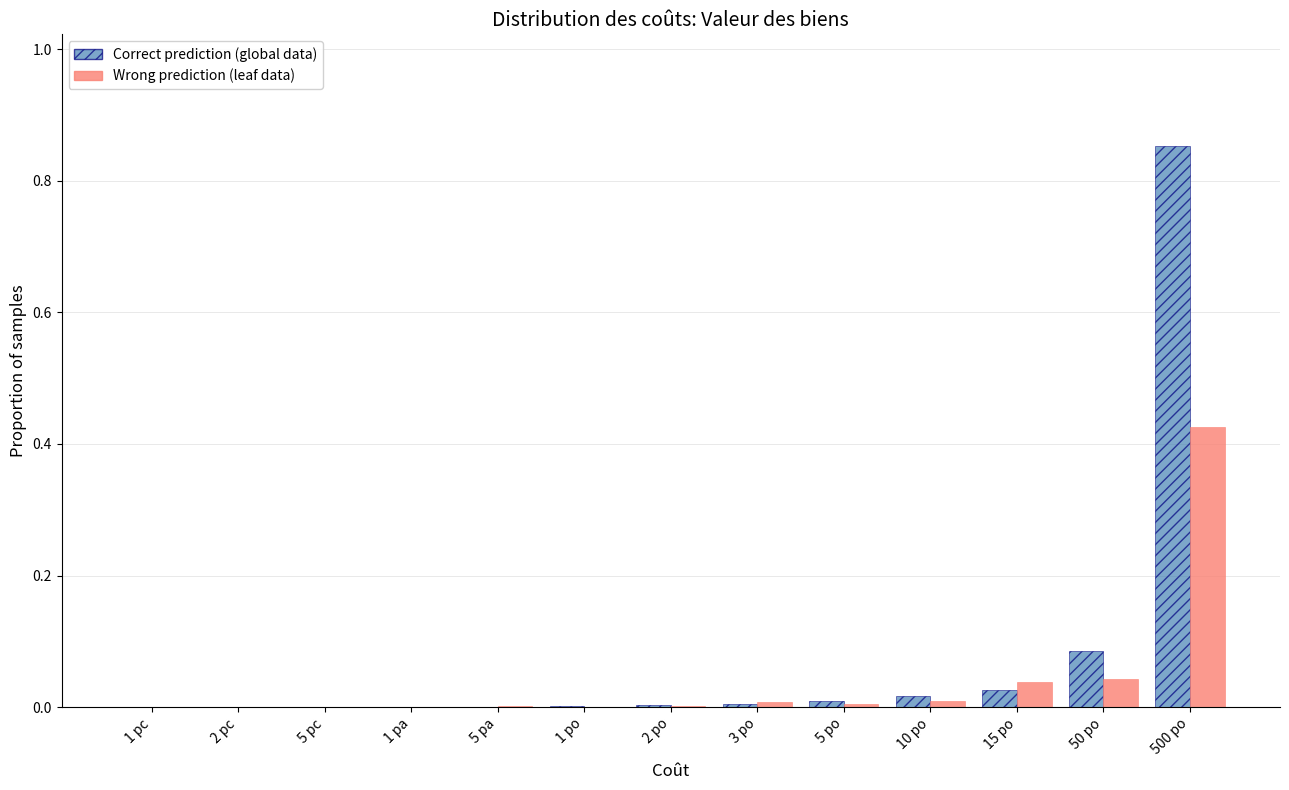

Which series changed the most between 5 po and 500 po?

Correct prediction (global data)